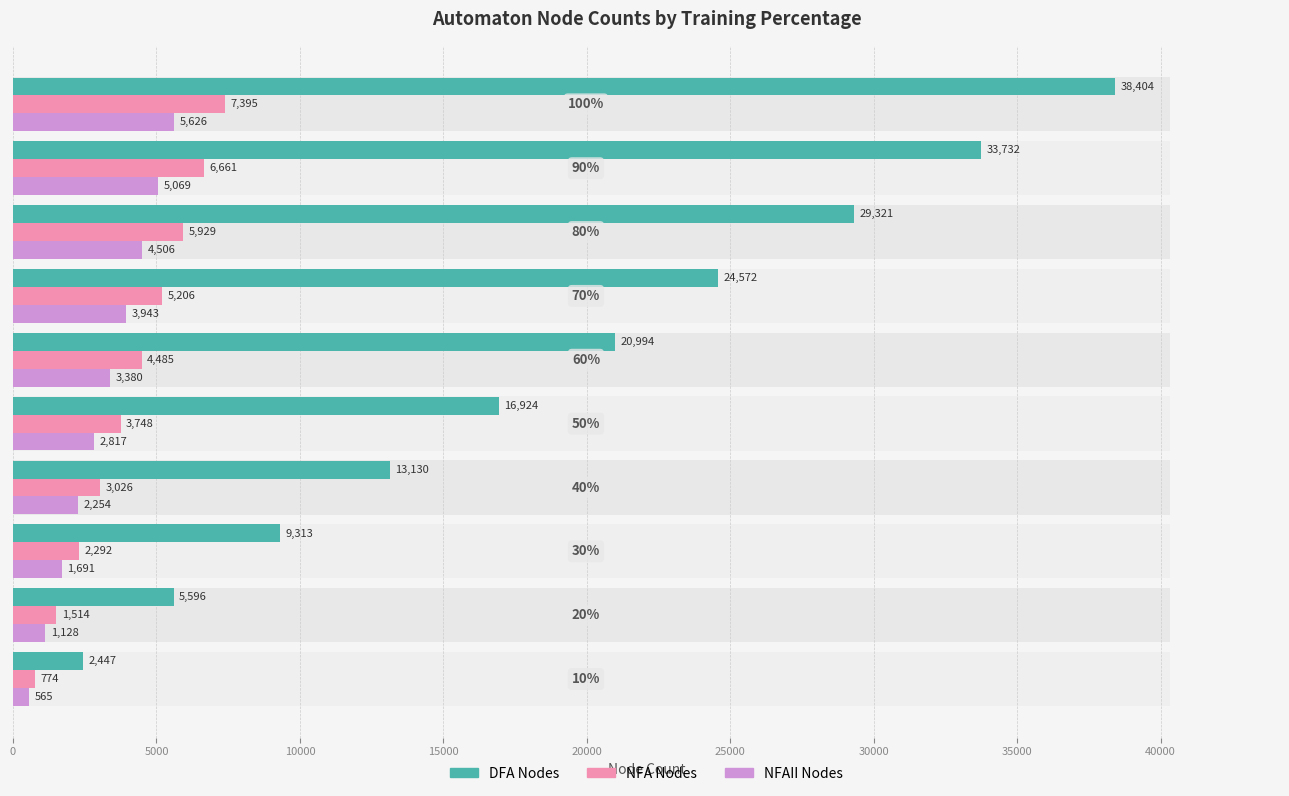

What is the maximum value shown in the chart?

38404